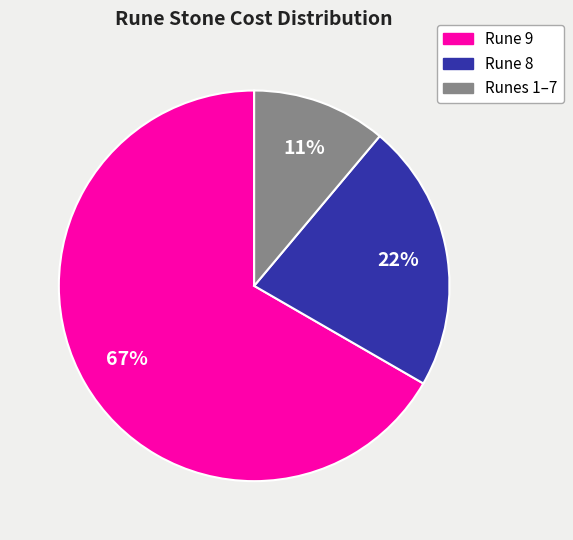

Do Runes 1–7 and Rune 8 together represent more than half of the pie?

No